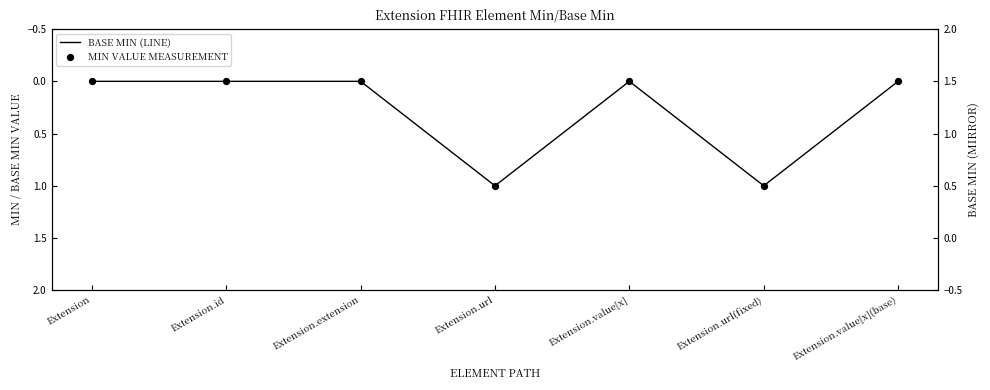

Which series has the largest total across all categories?

BASE MIN (LINE)